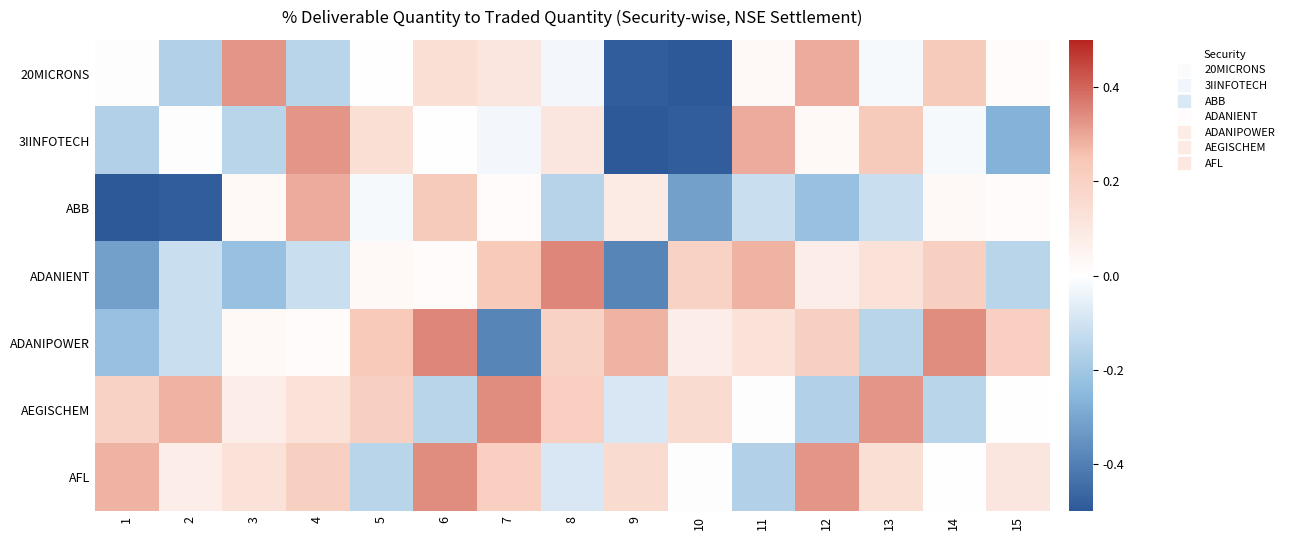

Count the number of categories in the chart.

15